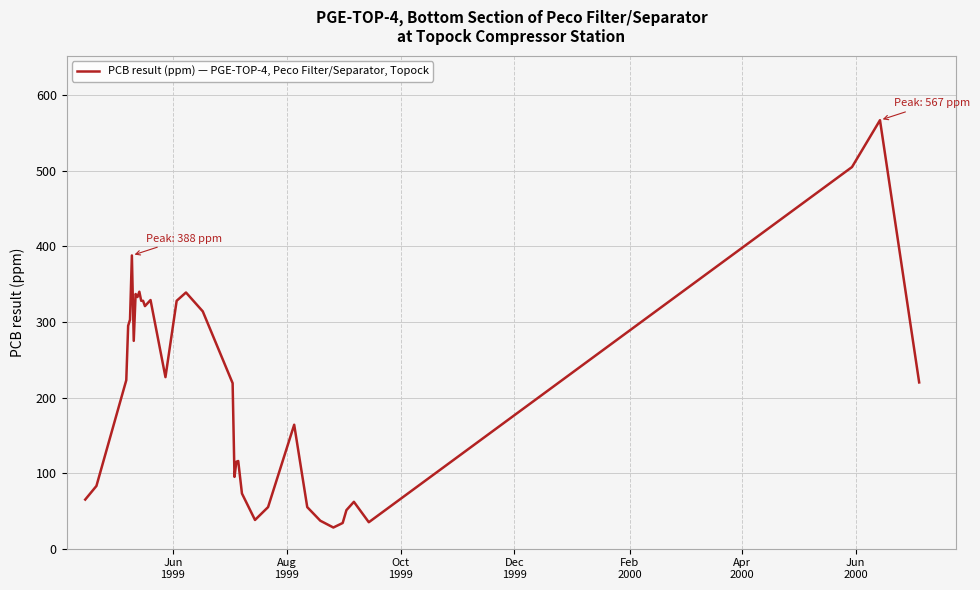

What is the minimum value shown in the chart?

28